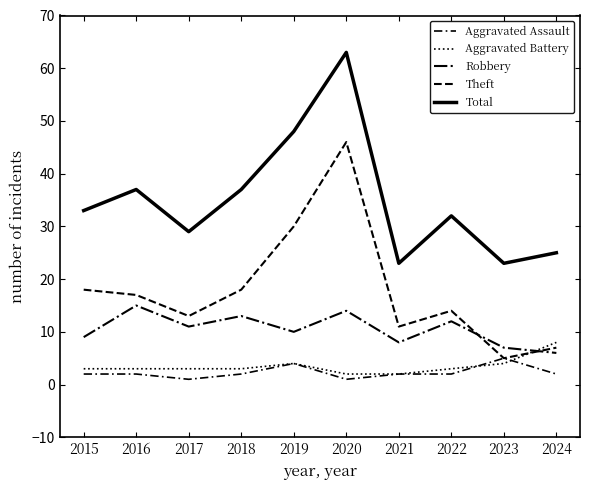

Where does the Total series first go above 33?

2016